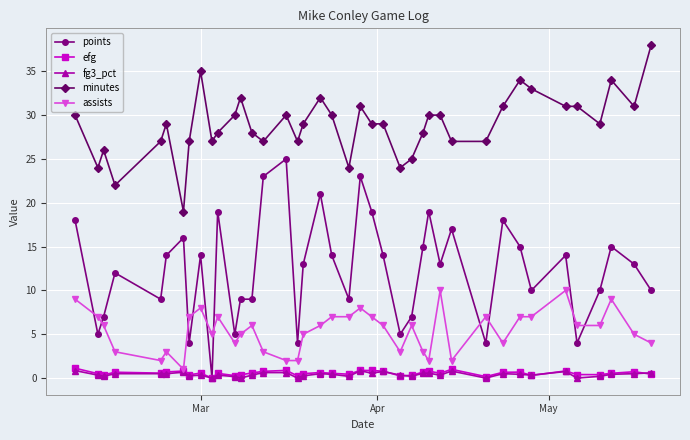

What is the maximum value for efg?

1.1